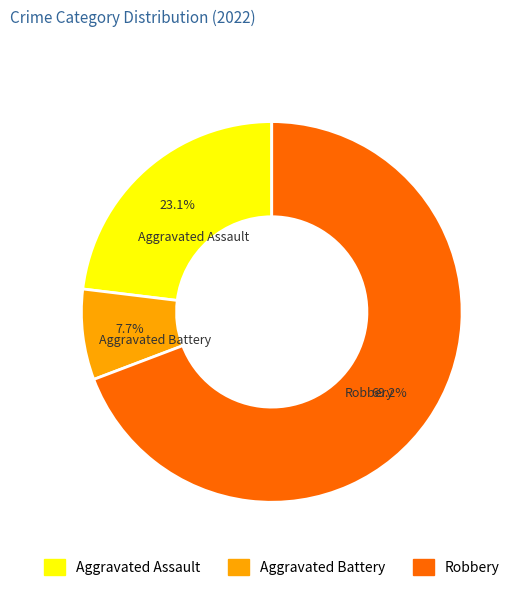

Is it true that Aggravated Battery is 8% of the pie?

True